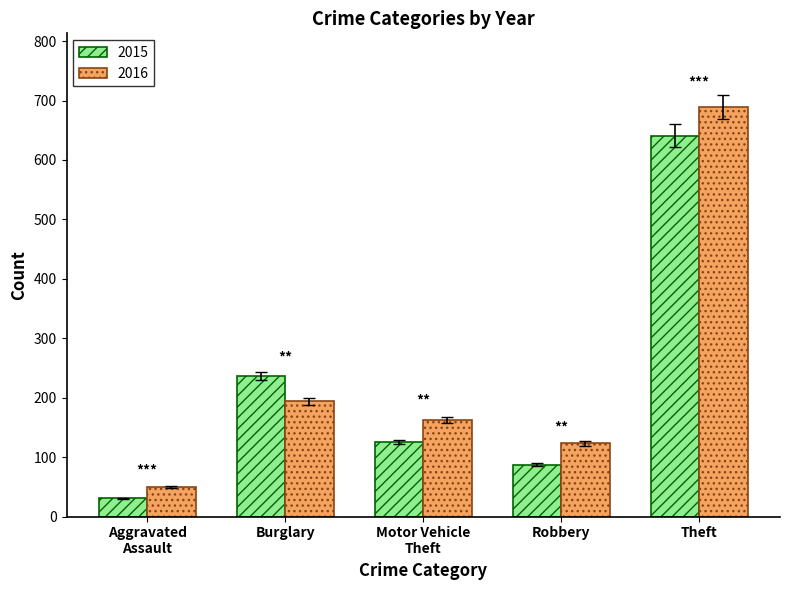

At how many categories does at least one series exceed 412?

1